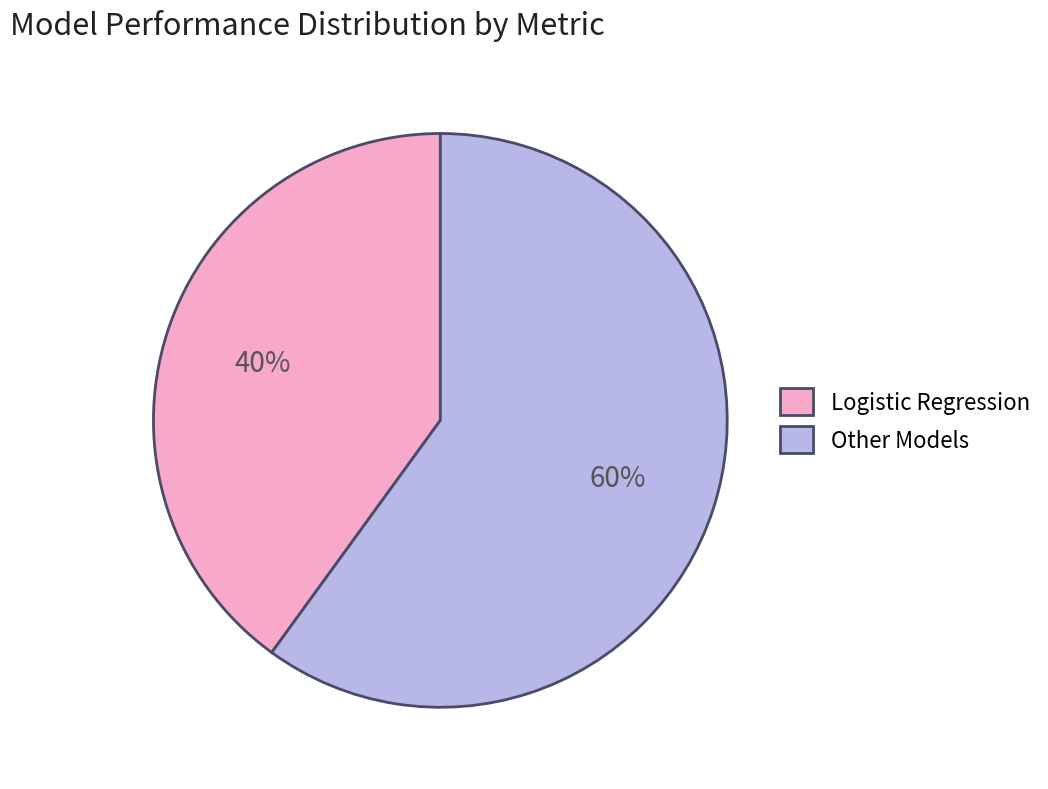

Between Other Models and Logistic Regression, which is larger?

Other Models